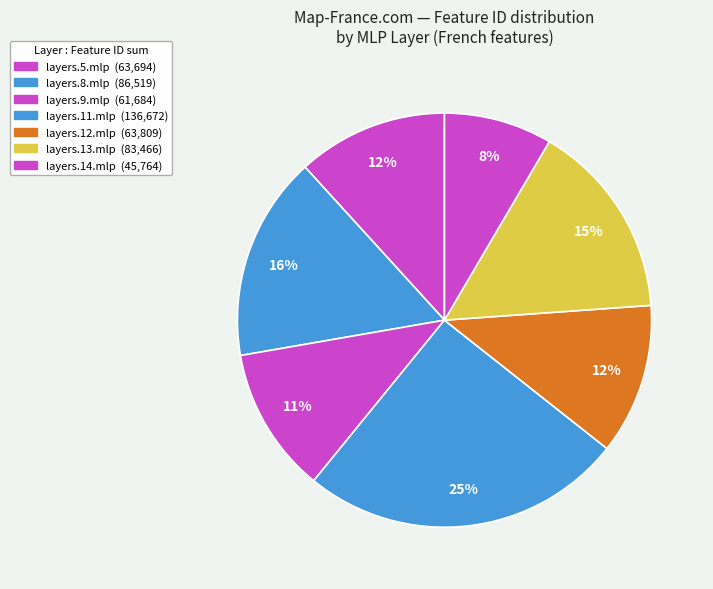

How many segments does this pie chart have?

7